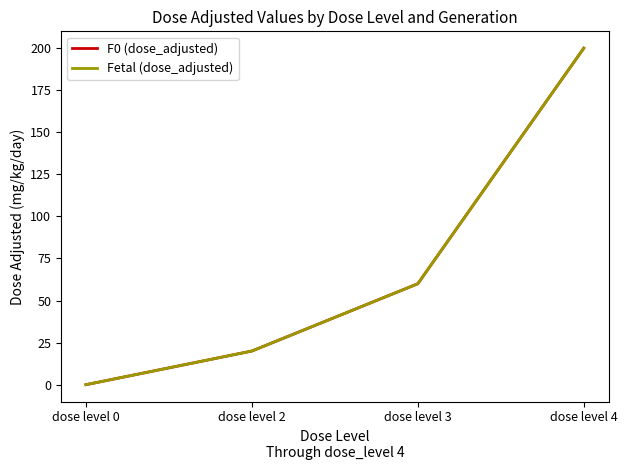

Does the chart have visible grid lines?

No